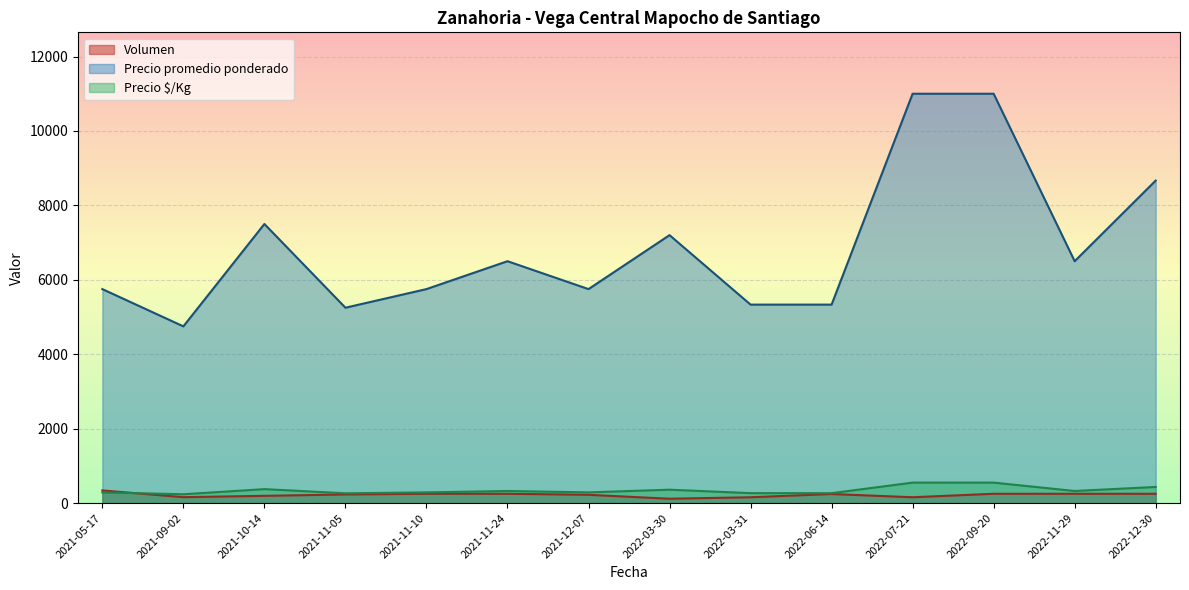

The value of Precio promedio ponderado at 2022-03-30 is 7200.0. True or false?

True